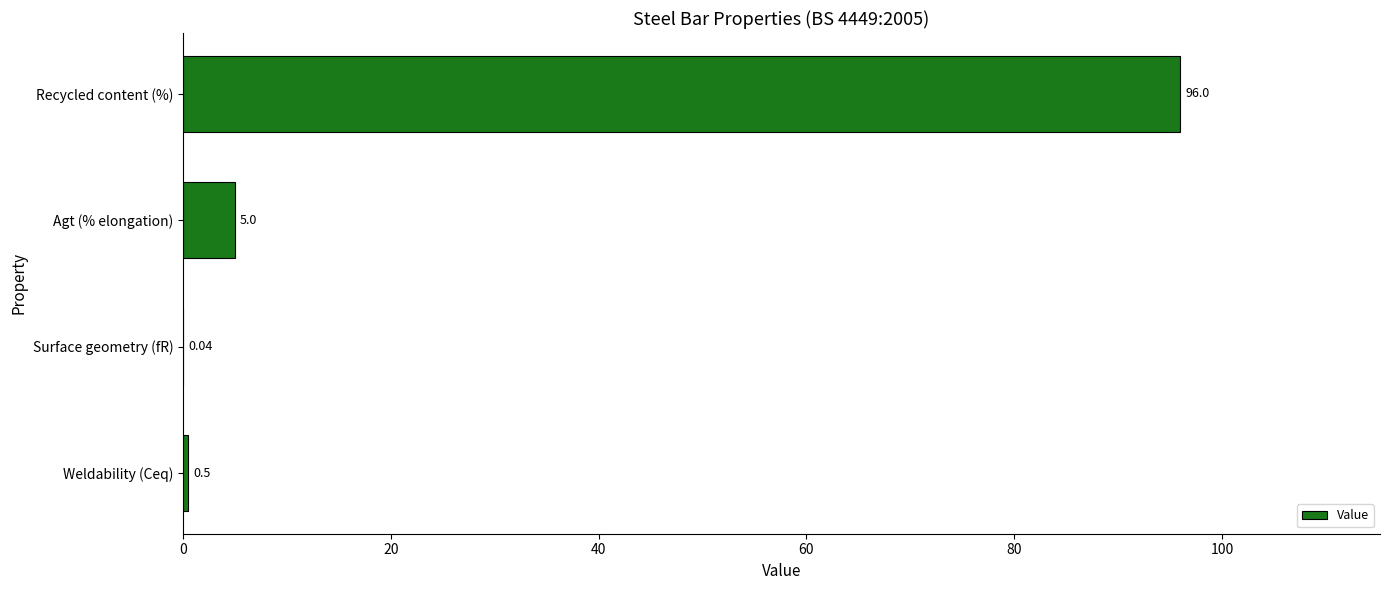

What is the change in value from Weldability (Ceq) to Agt (% elongation)?

+4.5